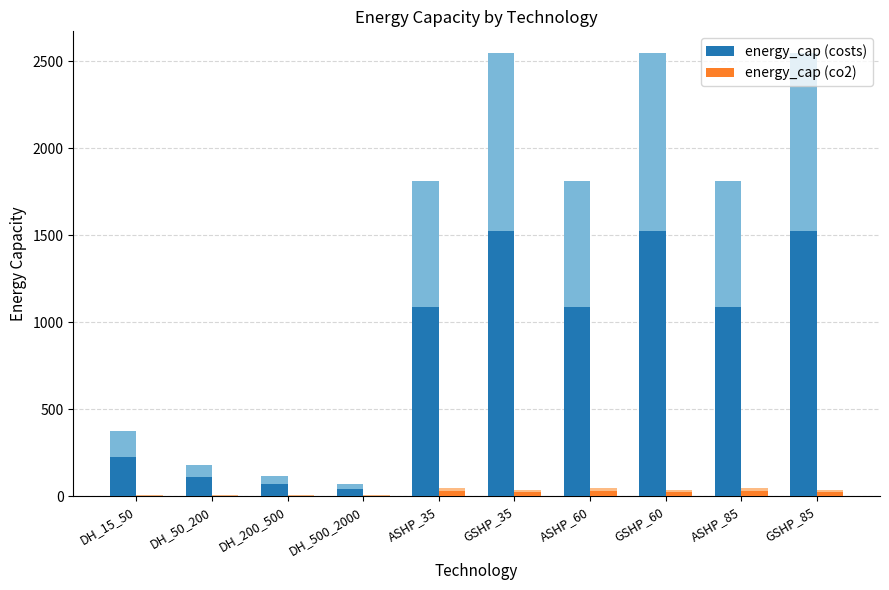

At which label is energy_cap (costs) closest to 785?

ASHP_35